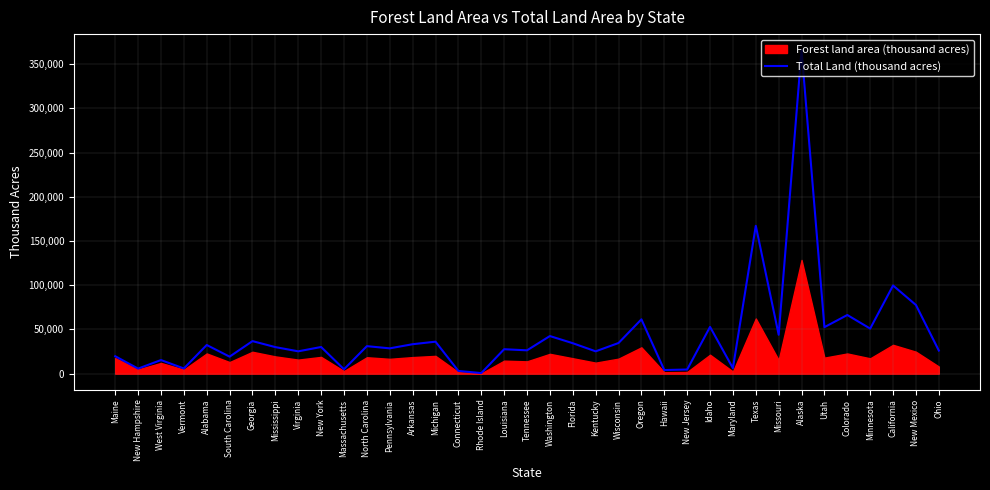

What is the difference between the second highest and second lowest values?

164089